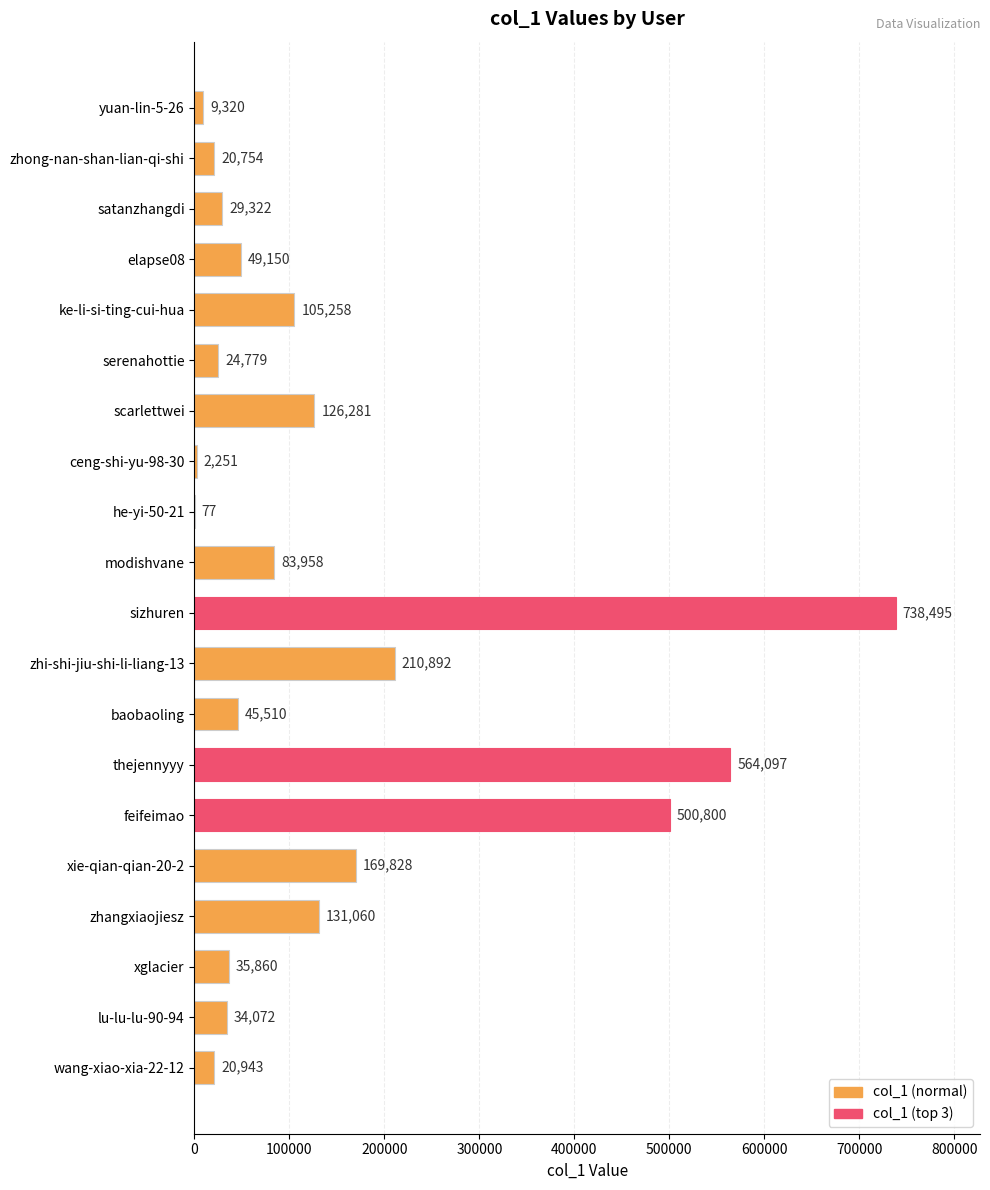

Read the value at ceng-shi-yu-98-30.

2251